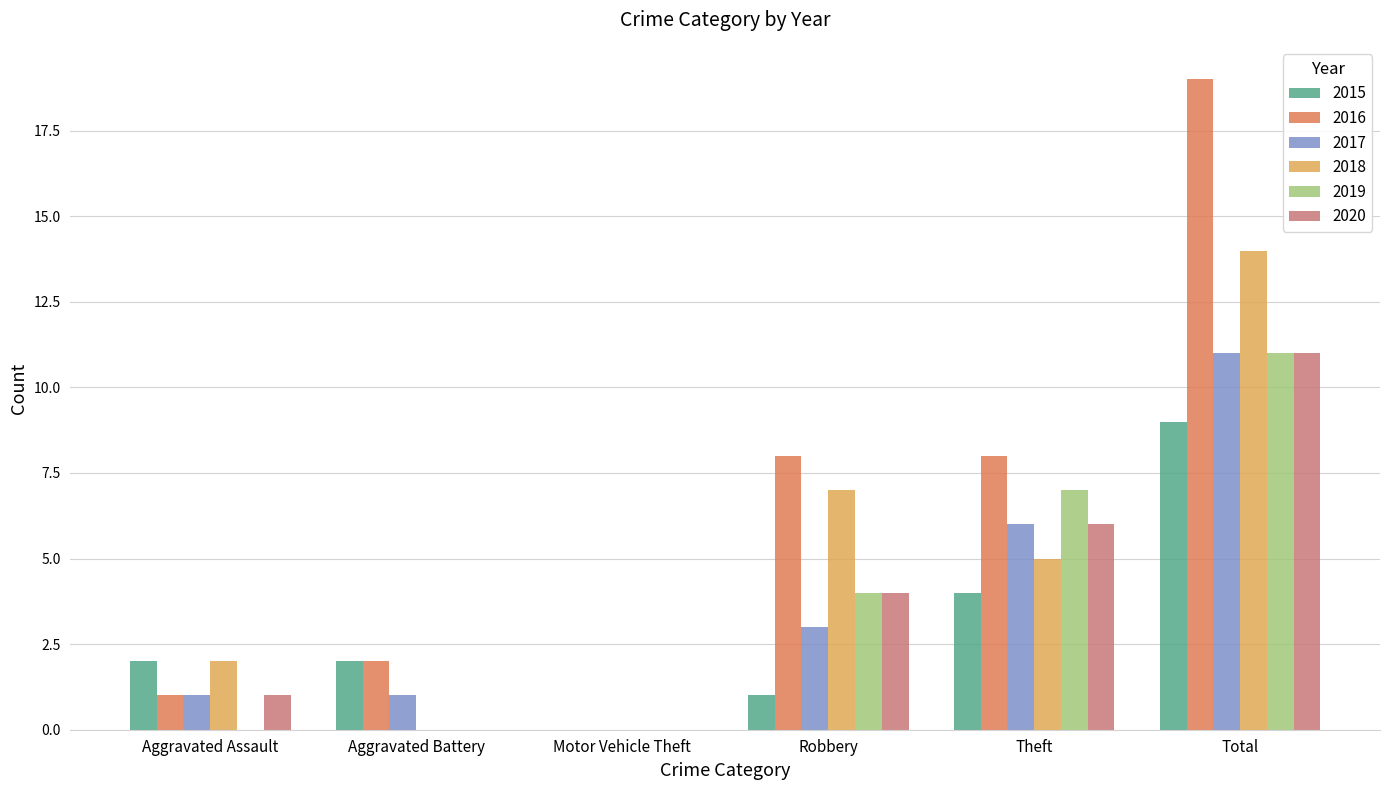

How many groups of bars are there?

6